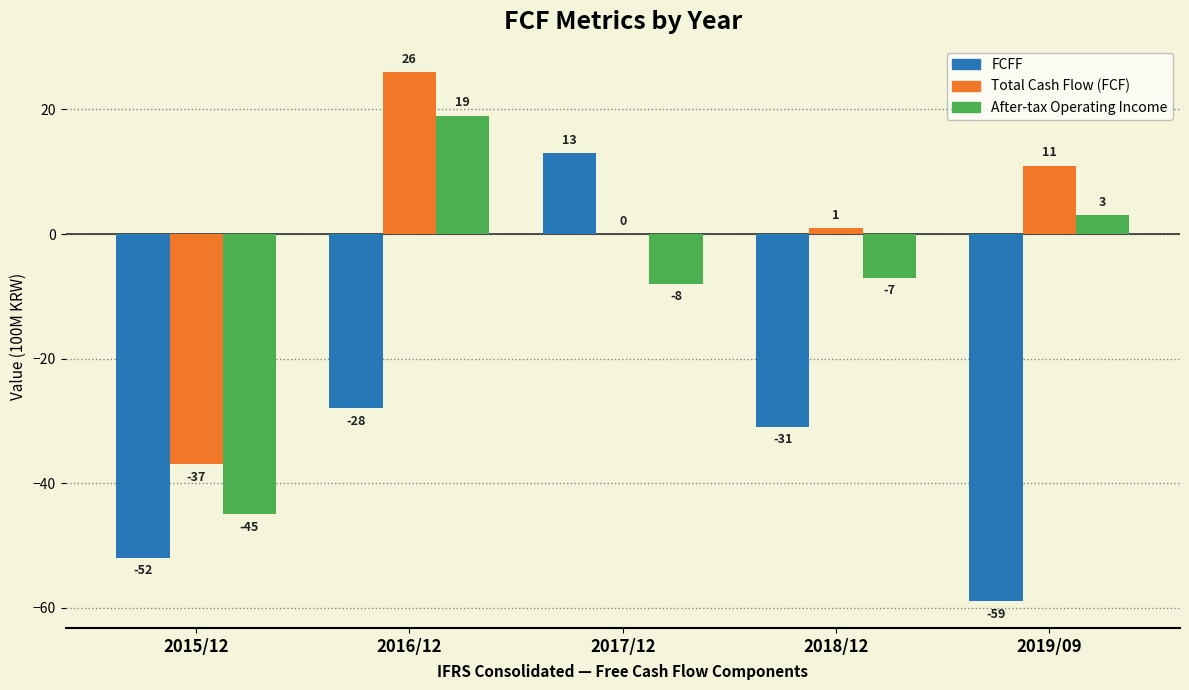

Which category has the highest value across all series?

2016/12